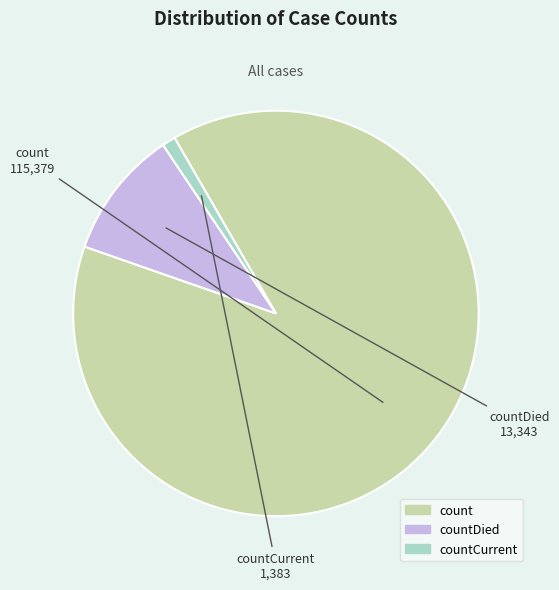

What is the largest slice in the pie chart?

count